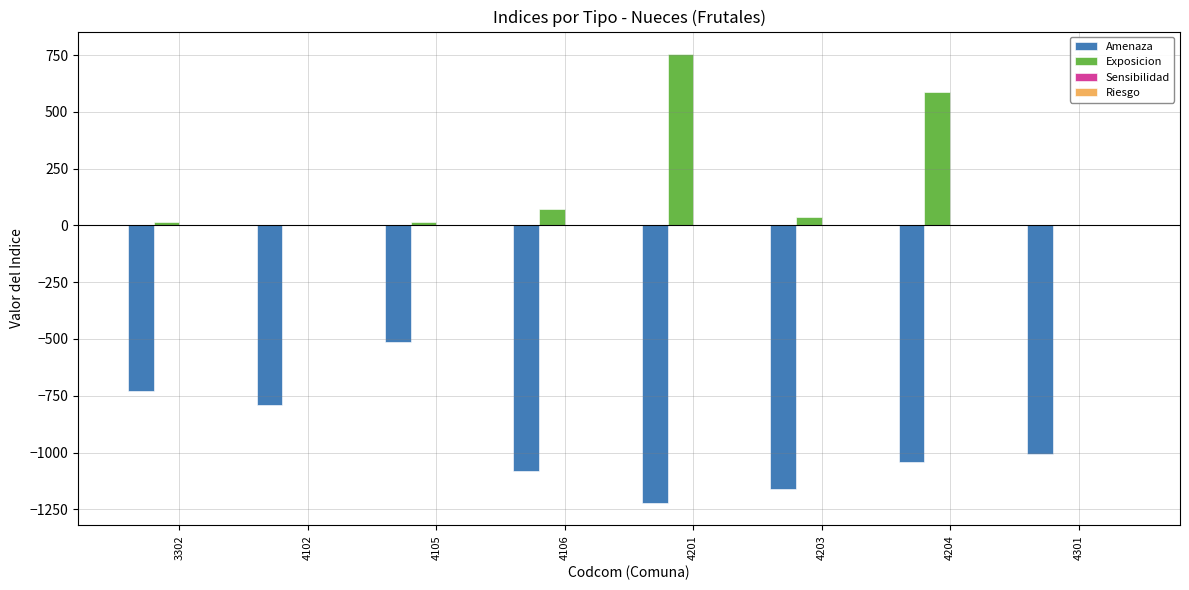

The Amenaza series shows -921.3 at 4105. True or false?

False